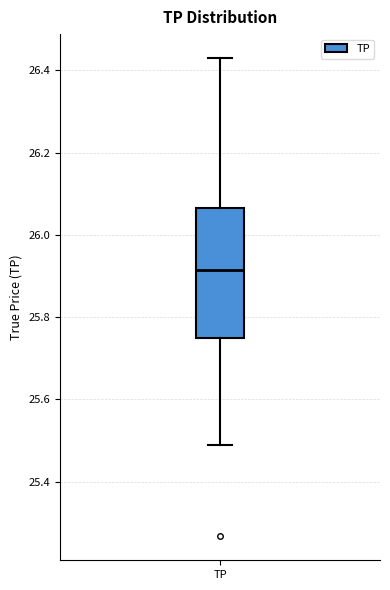

Transcribe this box plot: give where the median line is, the range the box spans, and where the two whiskers end, as read against the y-axis. The values are not printed on the chart, so give them approximately, as read against the axis.

median 25.92, box 25.74 to 26.06, whiskers 25.50 to 26.44